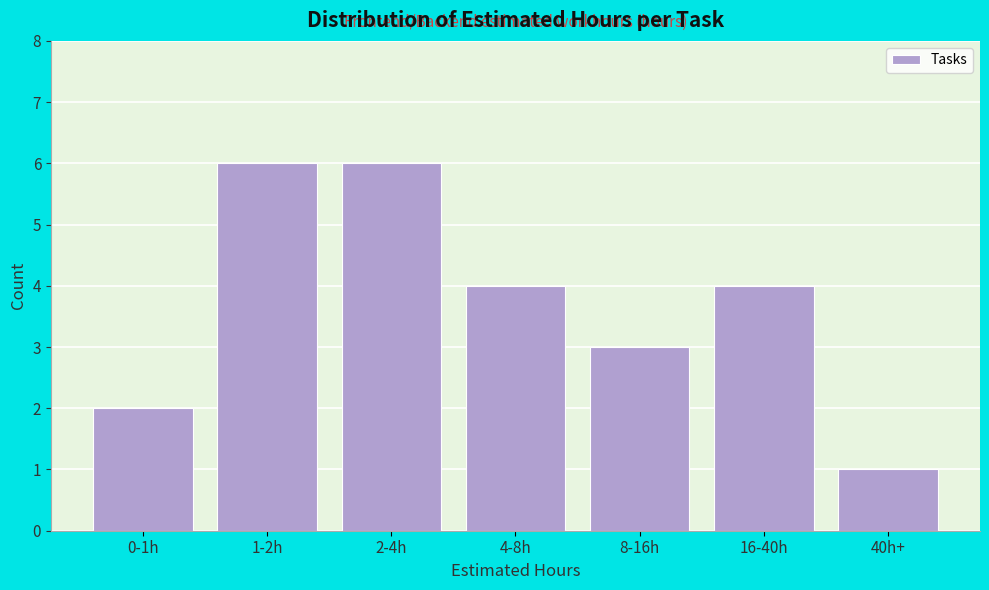

Reading left to right, extract all data points from this chart.

0-1h=2	1-2h=6	2-4h=6	4-8h=4	8-16h=3	16-40h=4	40h+=1